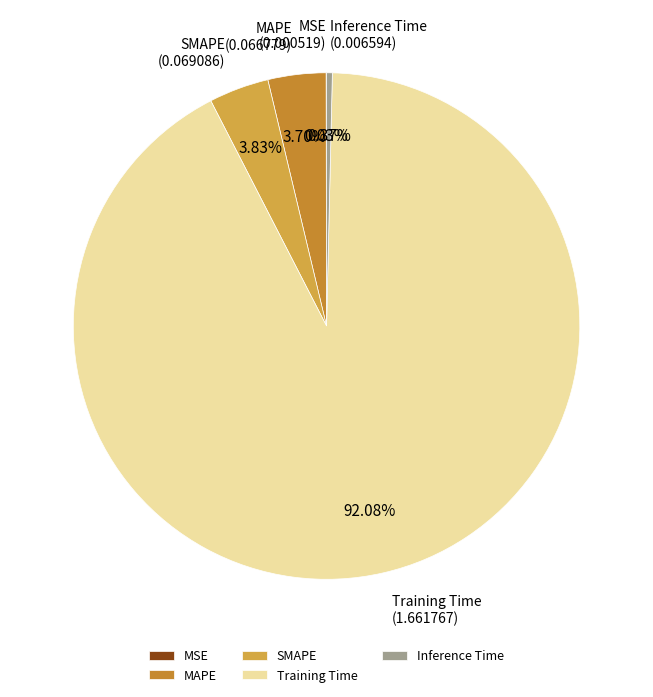

Which slice is the largest?

Training Time